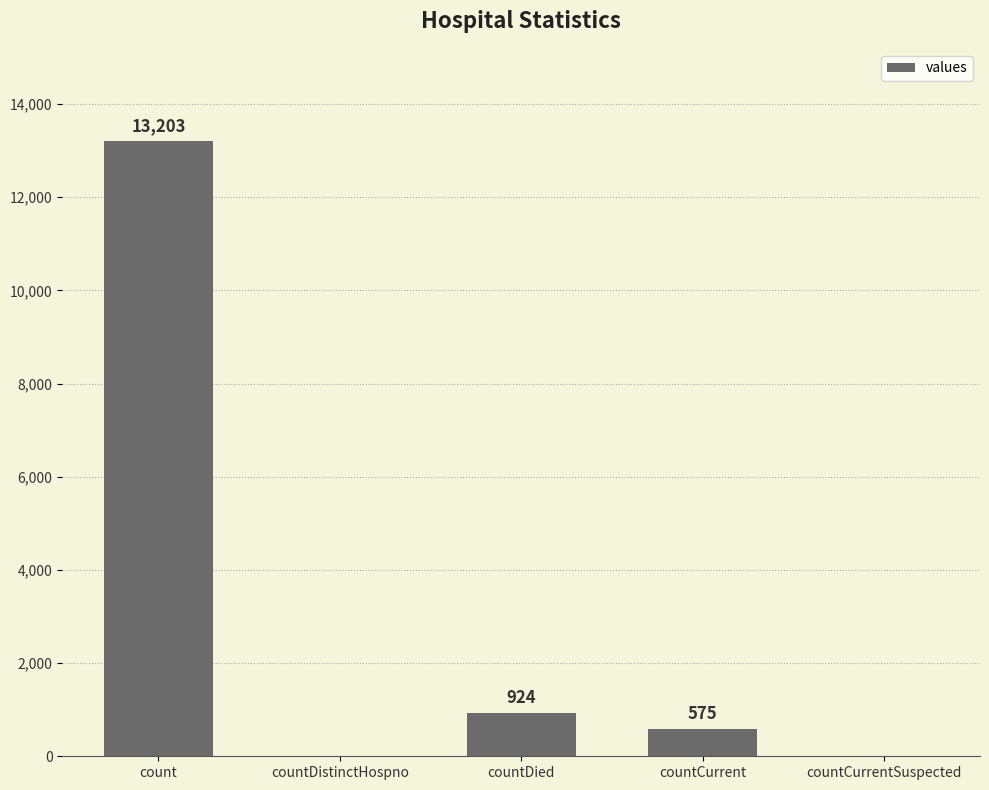

What is the greatest value displayed?

13203